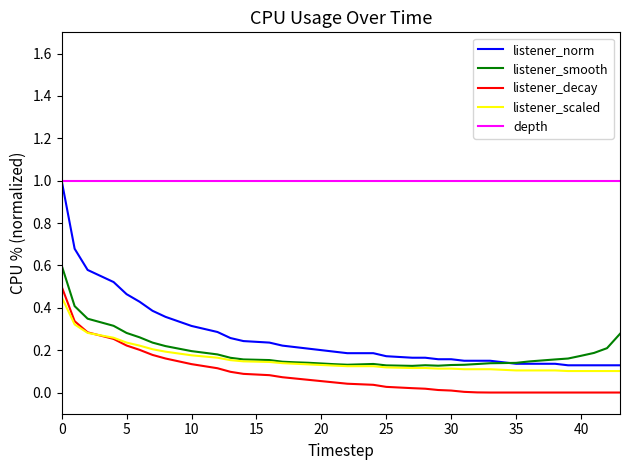

True or false: depth and listener_smooth intersect in this chart.

False